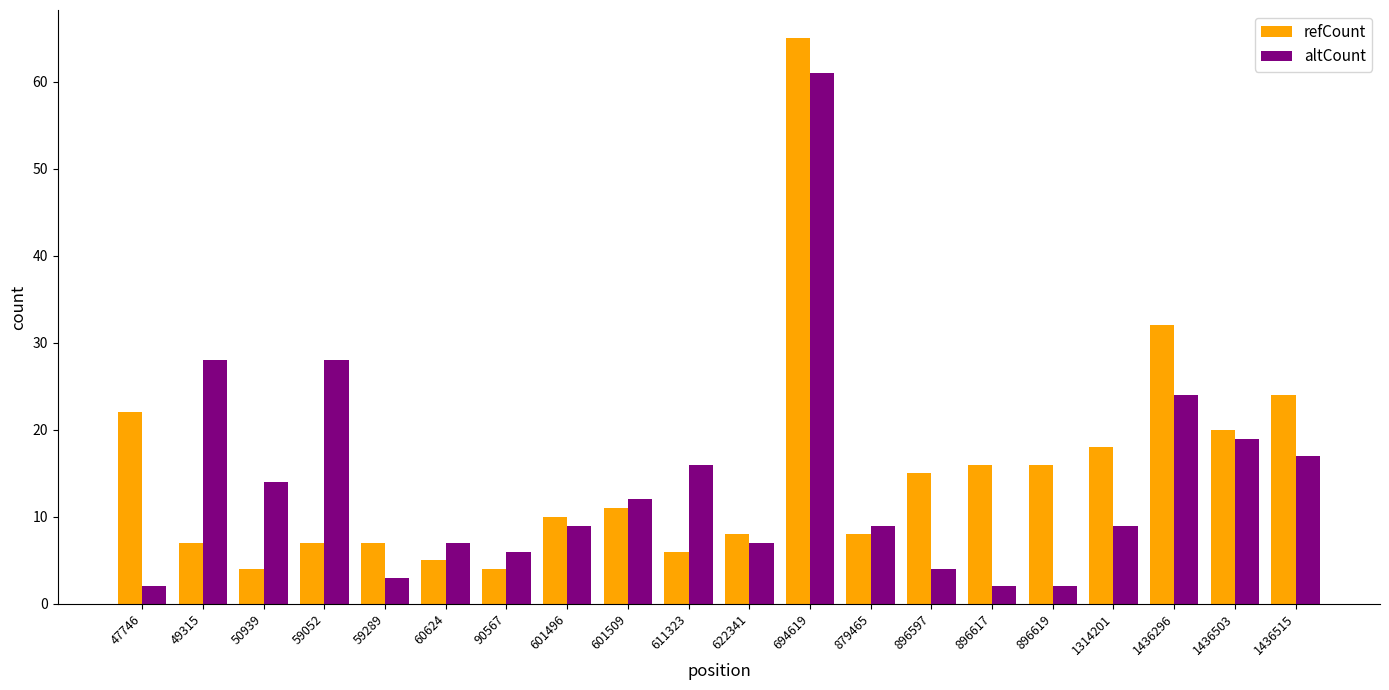

What is the difference between the second highest and minimum values in the refCount series?

28